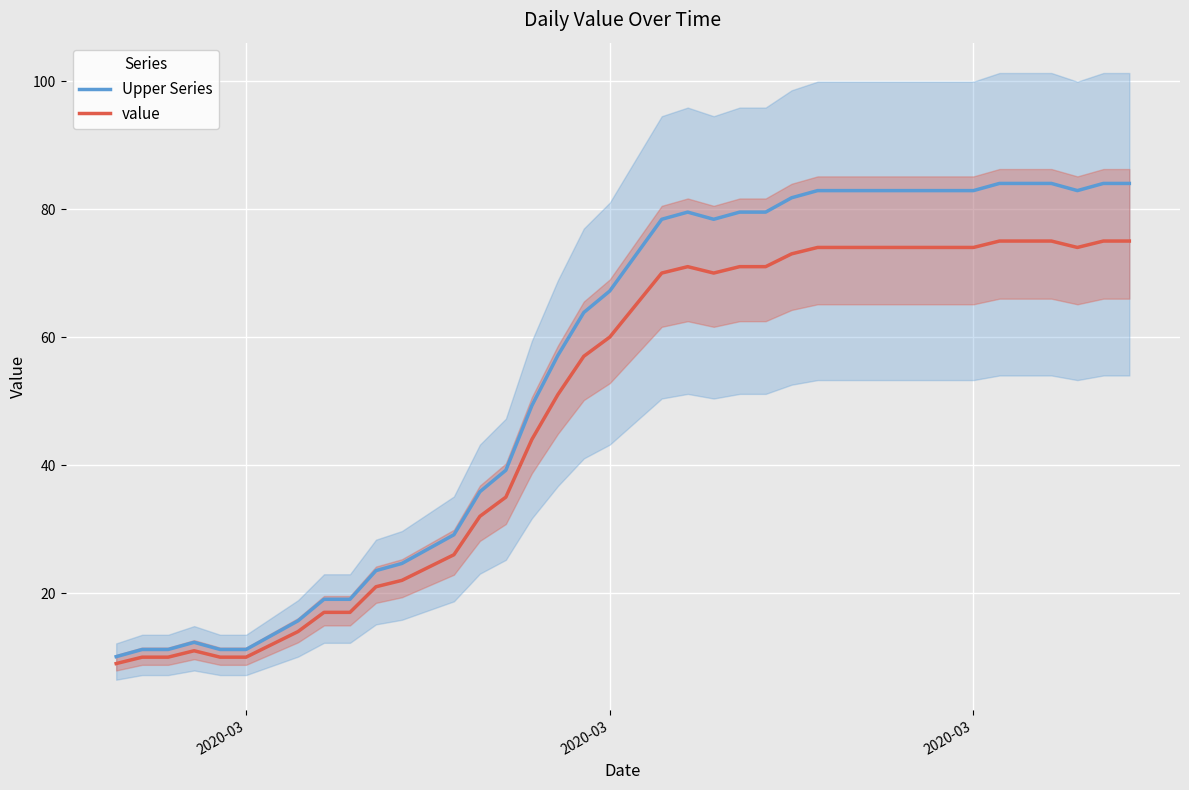

Reading left to right, what are all the values shown in this chart?

Upper Series: 10.1	11.2	11.2	12.3	11.2	11.2	13.4	15.7	19.0	19.0	23.5	24.6	26.9	29.1	35.8	39.2	49.3	57.1	63.8	67.2	72.8	78.4	79.5	78.4	79.5	79.5	81.8	82.9	82.9	82.9	82.9	82.9	82.9	82.9	84.0	84.0	84.0	82.9	84.0	84.0
value: 9.0	10.0	10.0	11.0	10.0	10.0	12.0	14.0	17.0	17.0	21.0	22.0	24.0	26.0	32.0	35.0	44.0	51.0	57.0	60.0	65.0	70.0	71.0	70.0	71.0	71.0	73.0	74.0	74.0	74.0	74.0	74.0	74.0	74.0	75.0	75.0	75.0	74.0	75.0	75.0